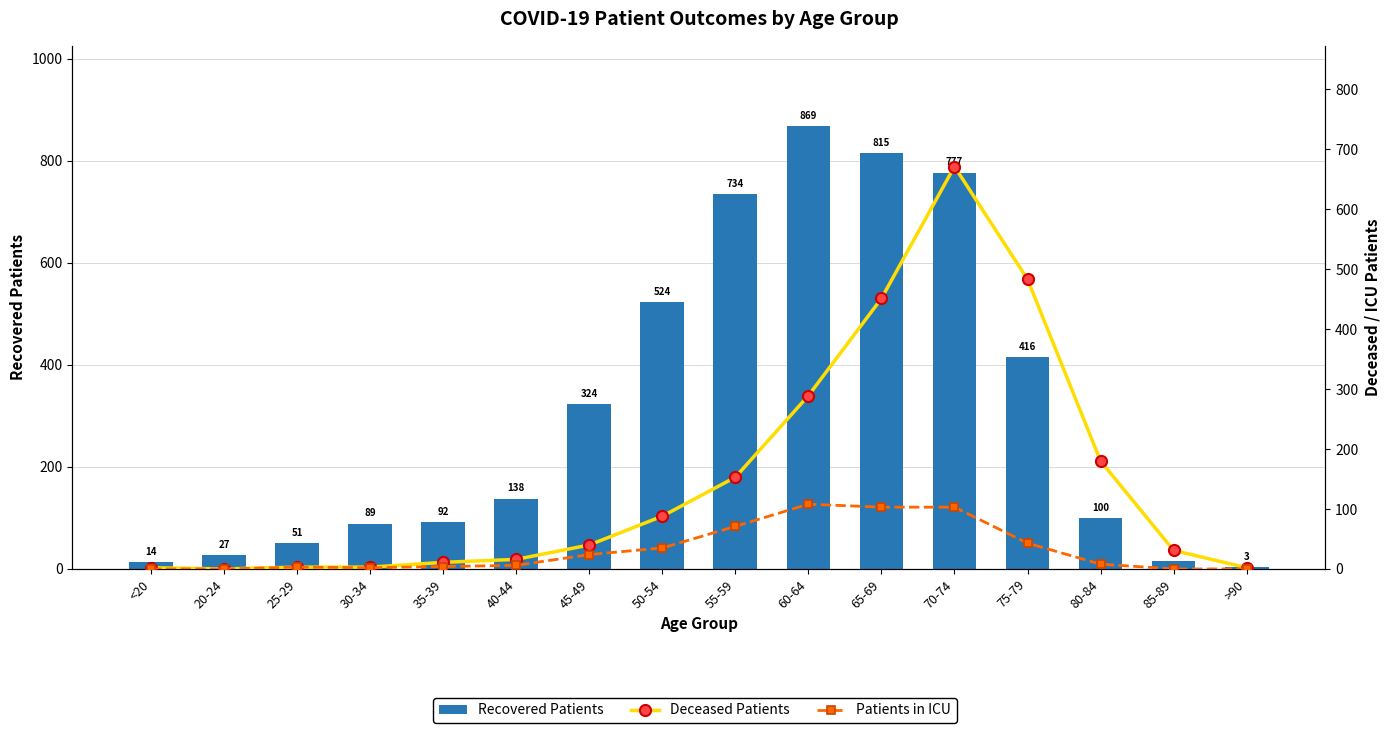

Reading right to left, transcribe all the data shown in this chart.

Recovered Patients: 3	15	100	416	777	815	869	734	524	324	138	92	89	51	27	14
Deceased Patients: 2	31	180	483	671	451	289	153	88	40	16	11	3	3	0	2
Patients in ICU: 0	0	8	43	103	103	108	71	35	24	6	4	2	3	0	0